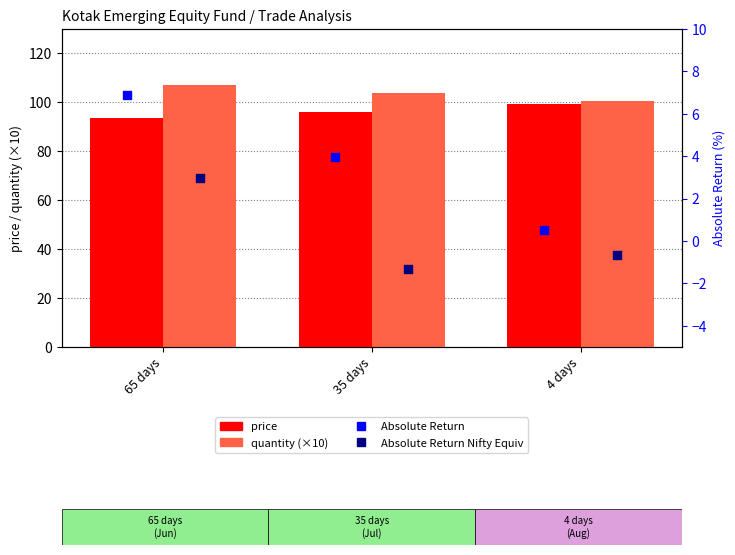

Which series reaches the maximum Y coordinate?

quantity (×10)